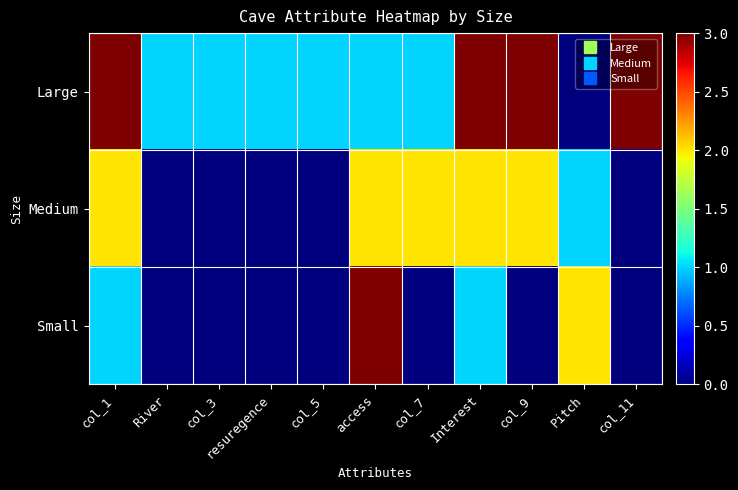

List the series in order of their peak value, highest first.

Large, Small, Medium